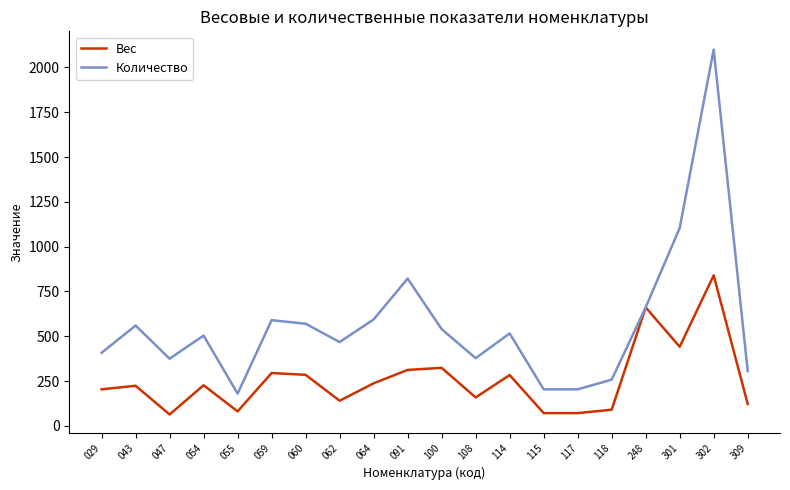

The Количество series shows 1182.1 at 248. True or false?

False